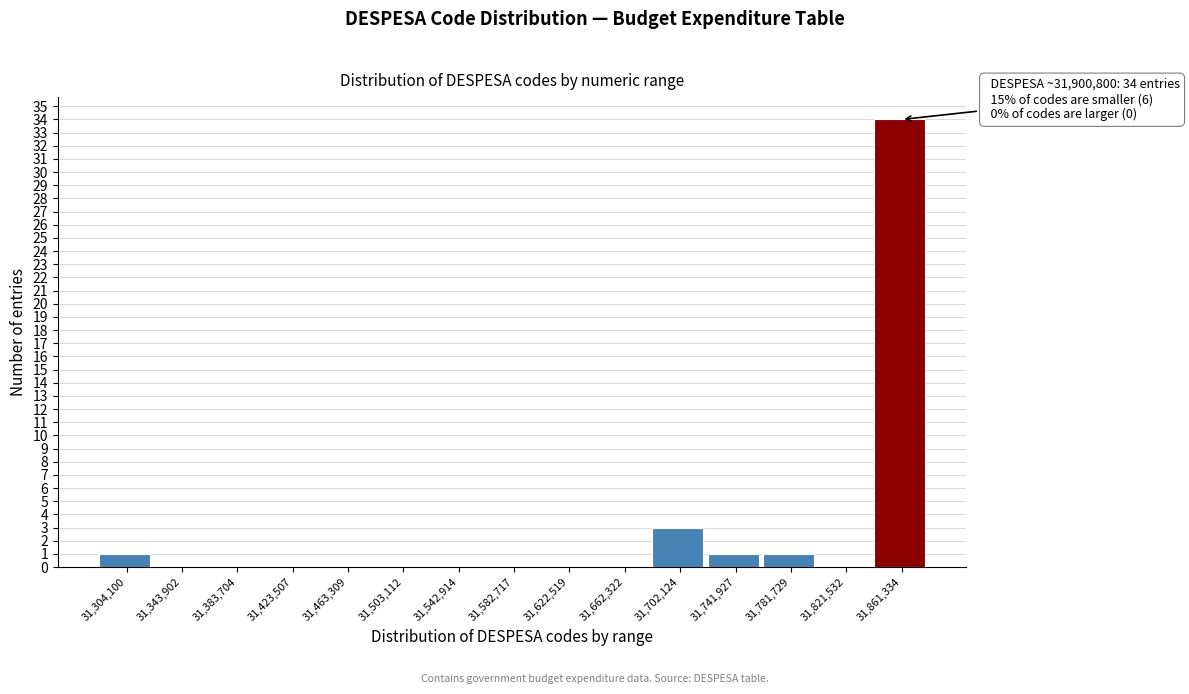

Reading right to left, extract all data points from this chart.

31,861,334=34	31,821,532=0	31,781,729=1	31,741,927=1	31,702,124=3	31,662,322=0	31,622,519=0	31,582,717=0	31,542,914=0	31,503,112=0	31,463,309=0	31,423,507=0	31,383,704=0	31,343,902=0	31,304,100=1